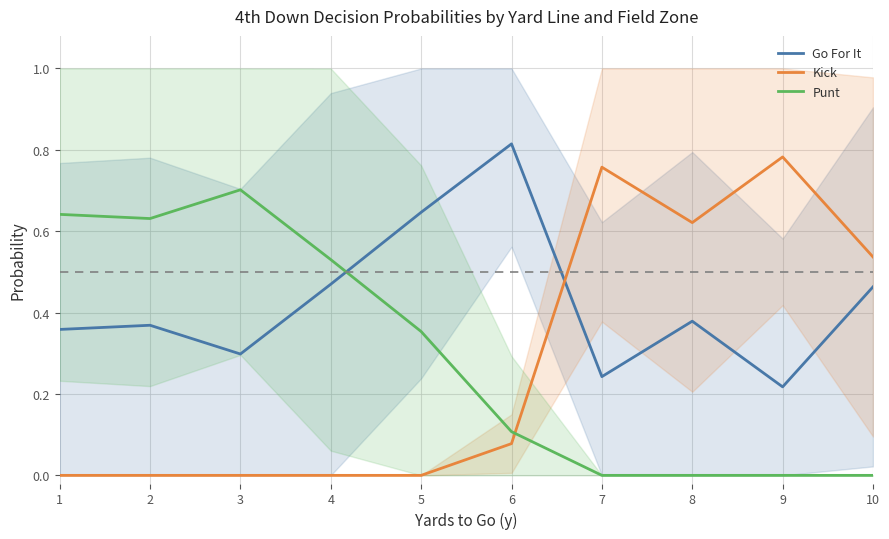

True or false: Go For It has more than 0 interior local peaks.

True